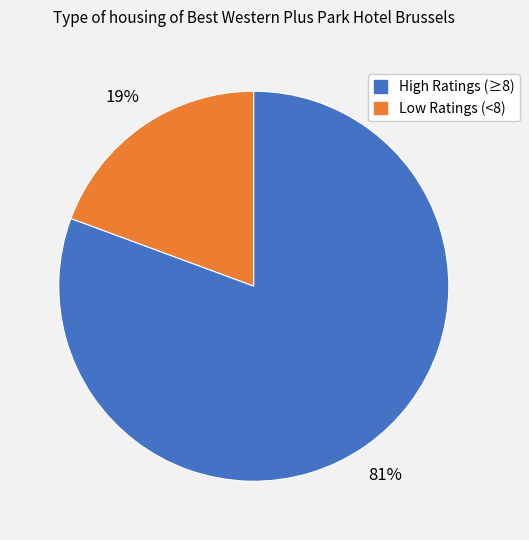

Is there any slice that represents more than half of the pie?

Yes